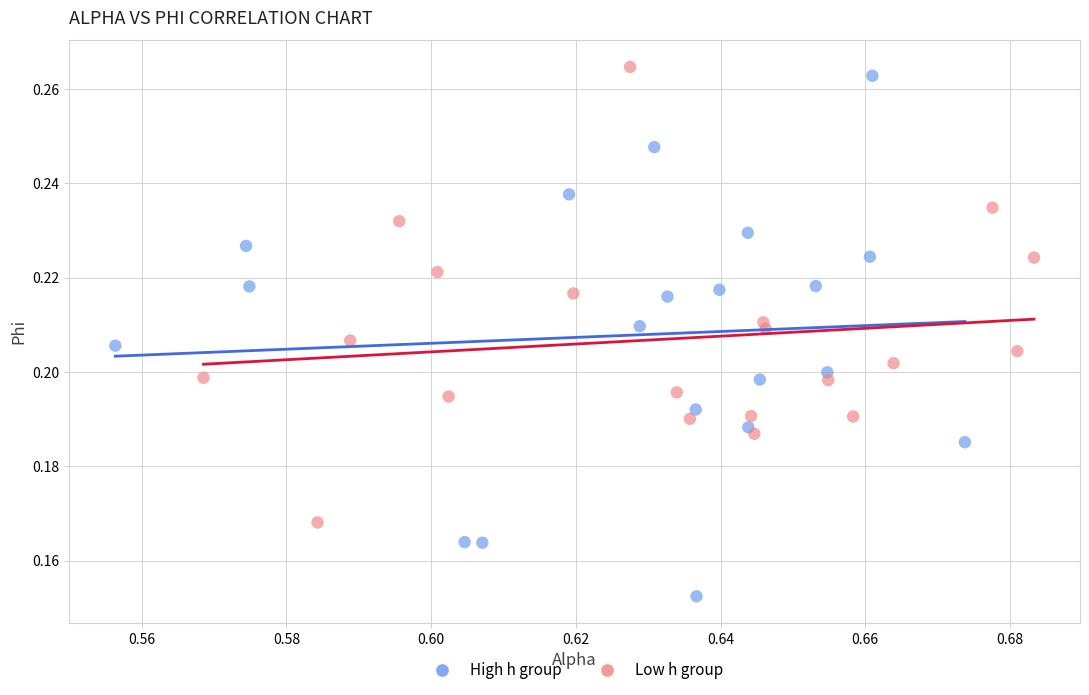

Which series has the largest Y range (max minus min)?

High h group